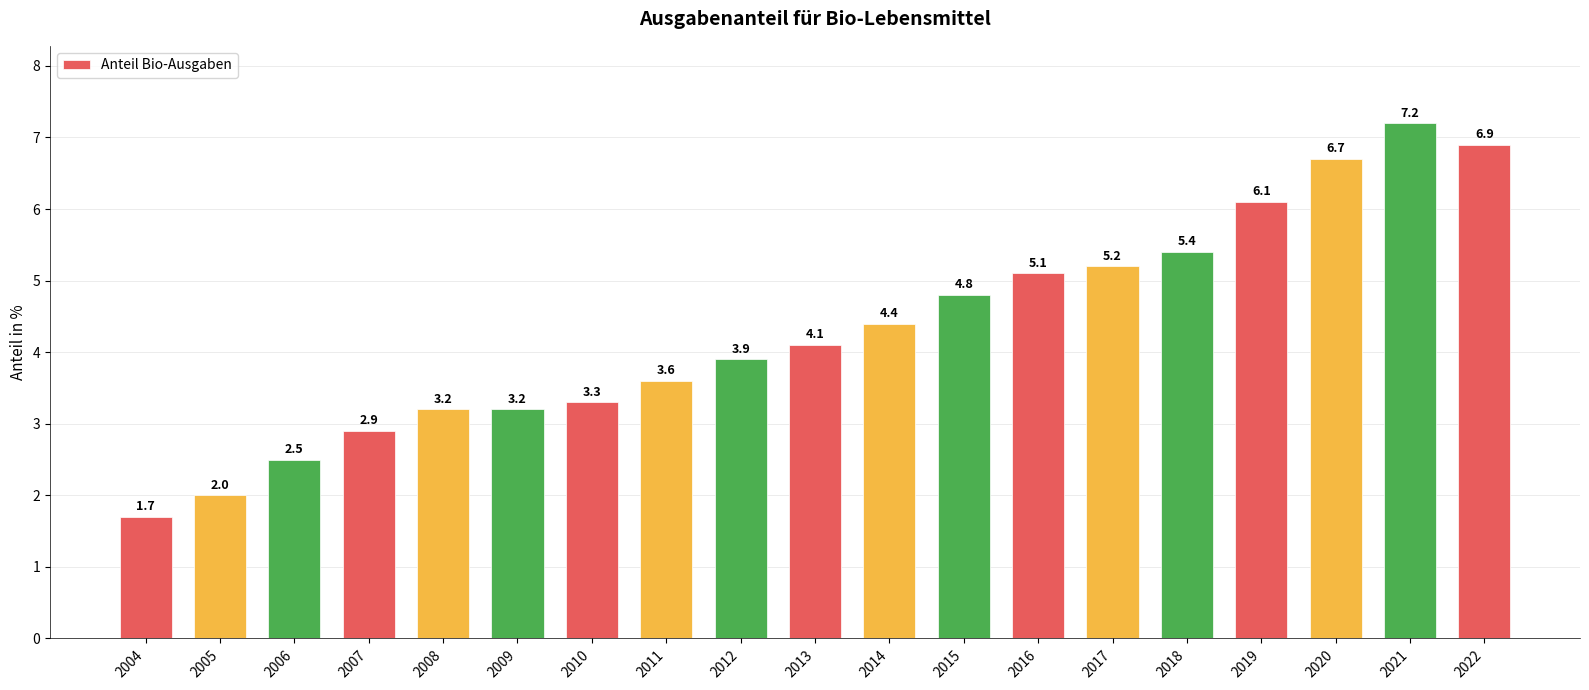

Which label corresponds to the smallest value in the chart?

2004